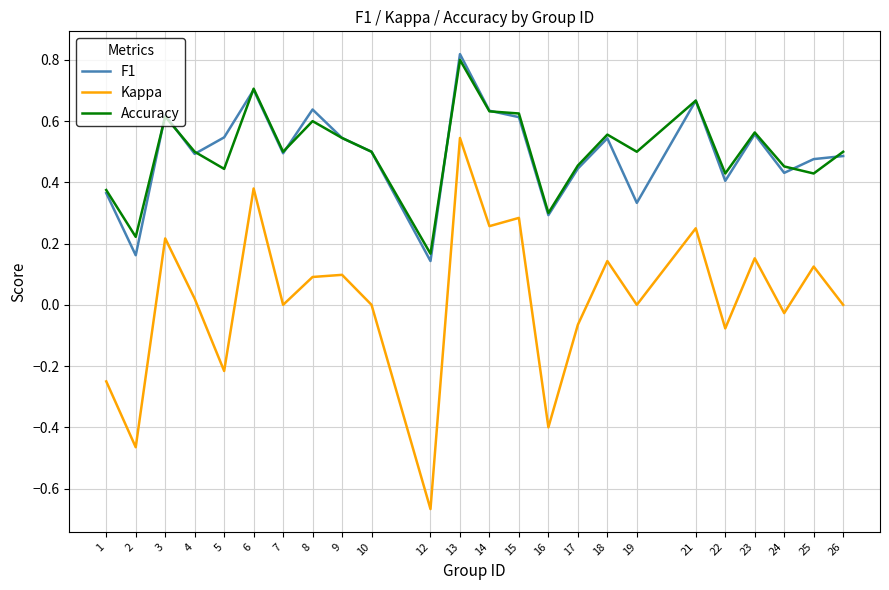

The value of F1 at 19 is 0.5. True or false?

False